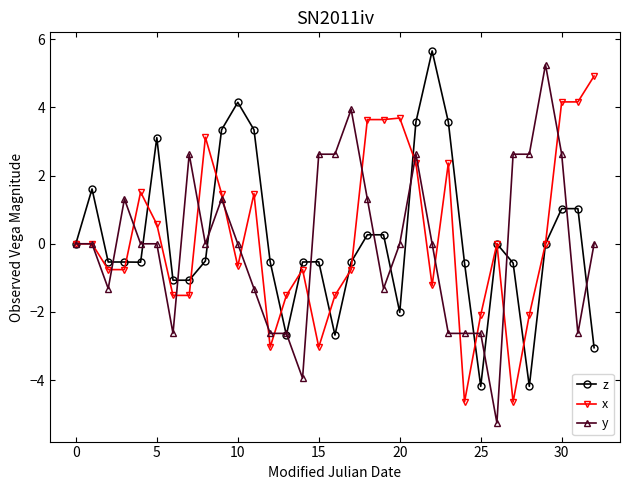

What is the highest value of the z series?

5.7